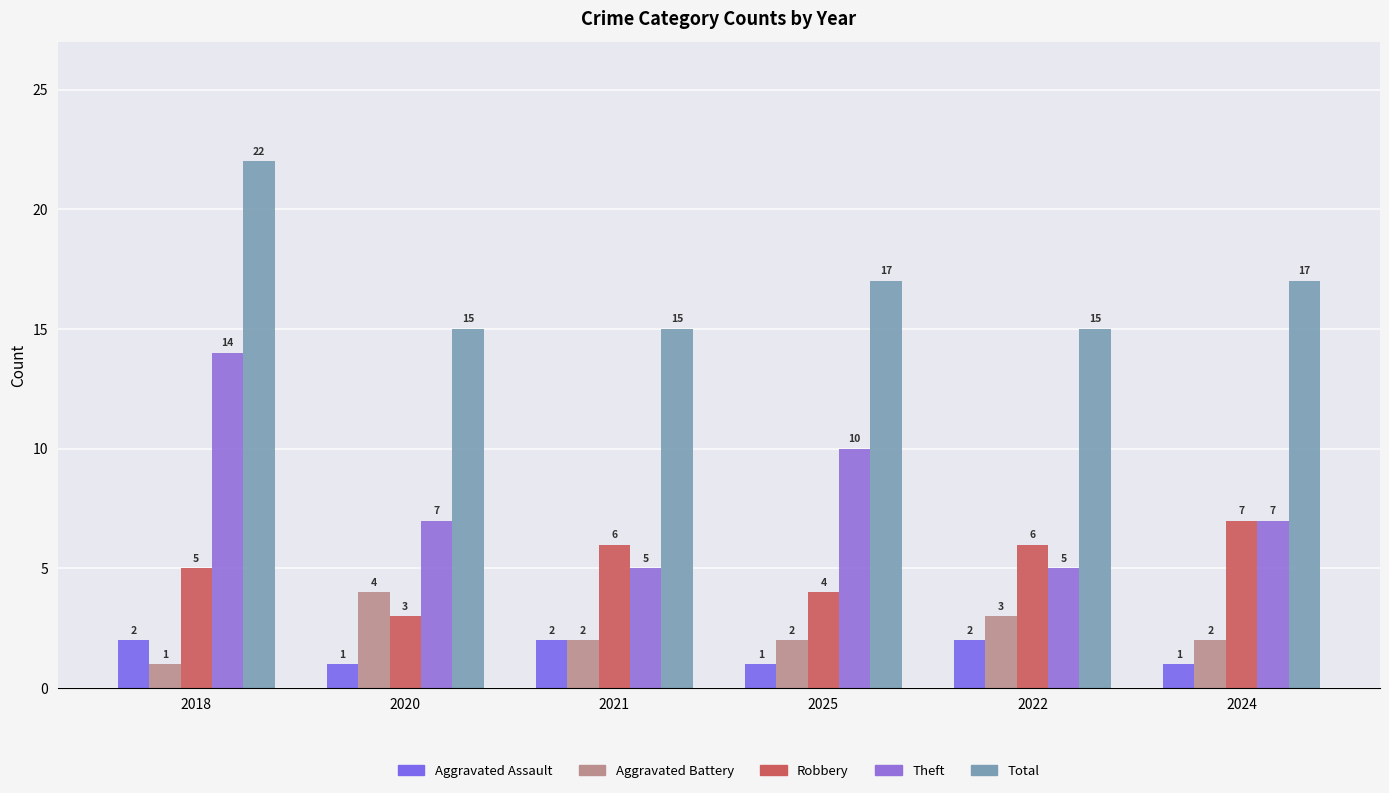

What is the approximate value of Robbery at 2024?

7